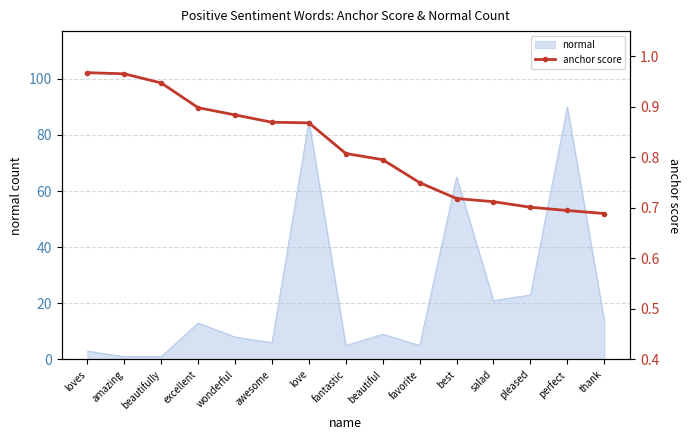

Reading left to right, extract all data points from this chart.

loves=1.0	amazing=1.0	beautifully=0.9	excellent=0.9	wonderful=0.9	awesome=0.9	love=0.9	fantastic=0.8	beautiful=0.8	favorite=0.8	best=0.7	salad=0.7	pleased=0.7	perfect=0.7	thank=0.7